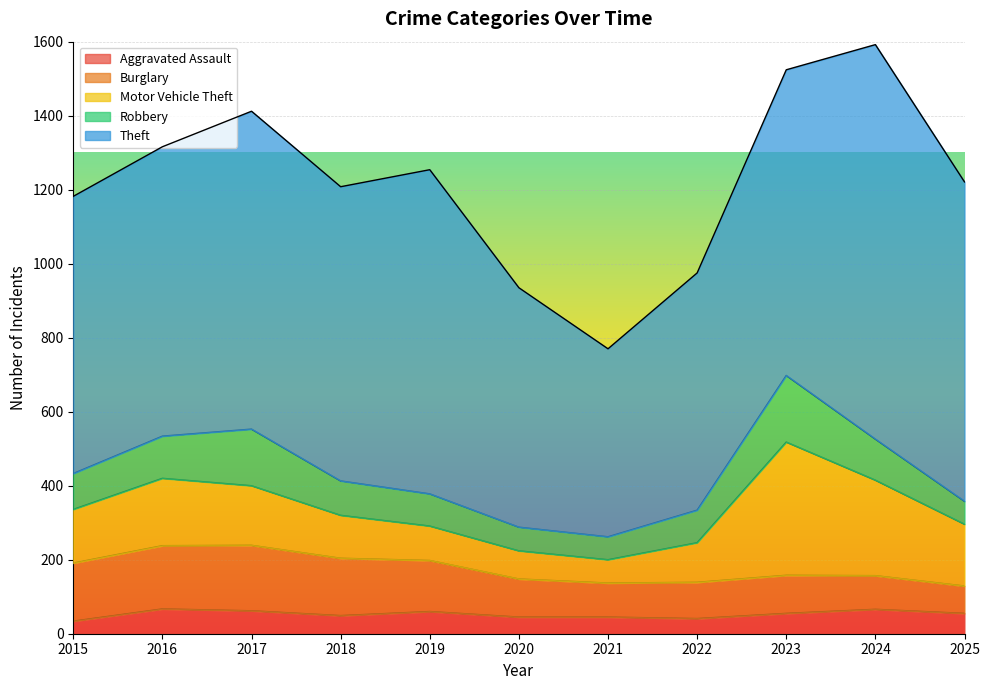

The value of Robbery at 2023 is 180. True or false?

True